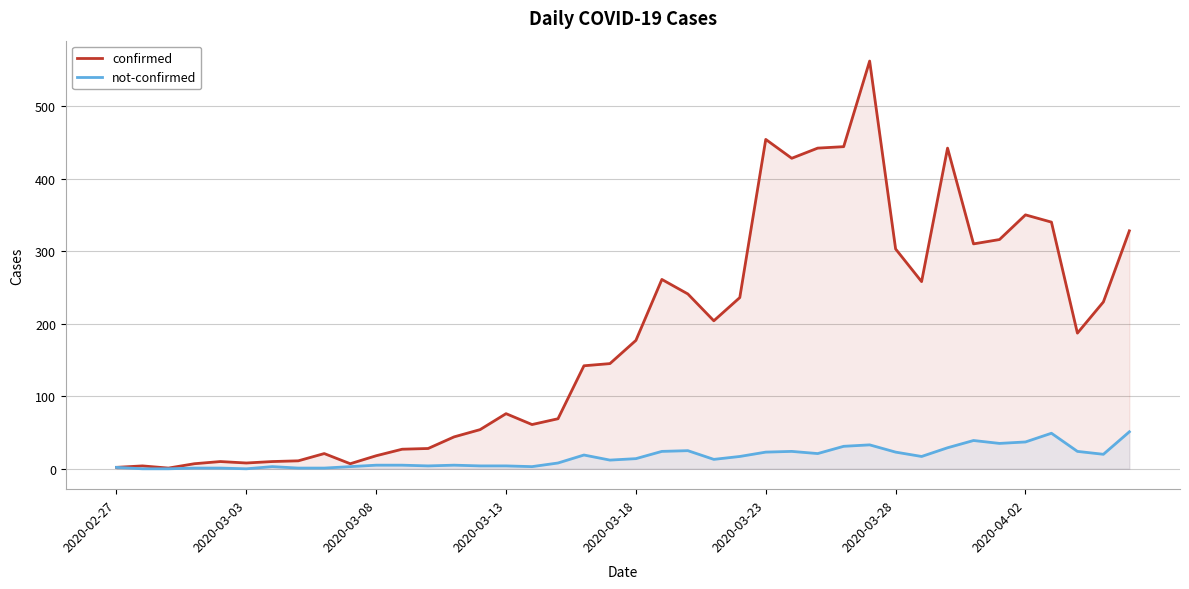

How many lines are shown in the chart?

2